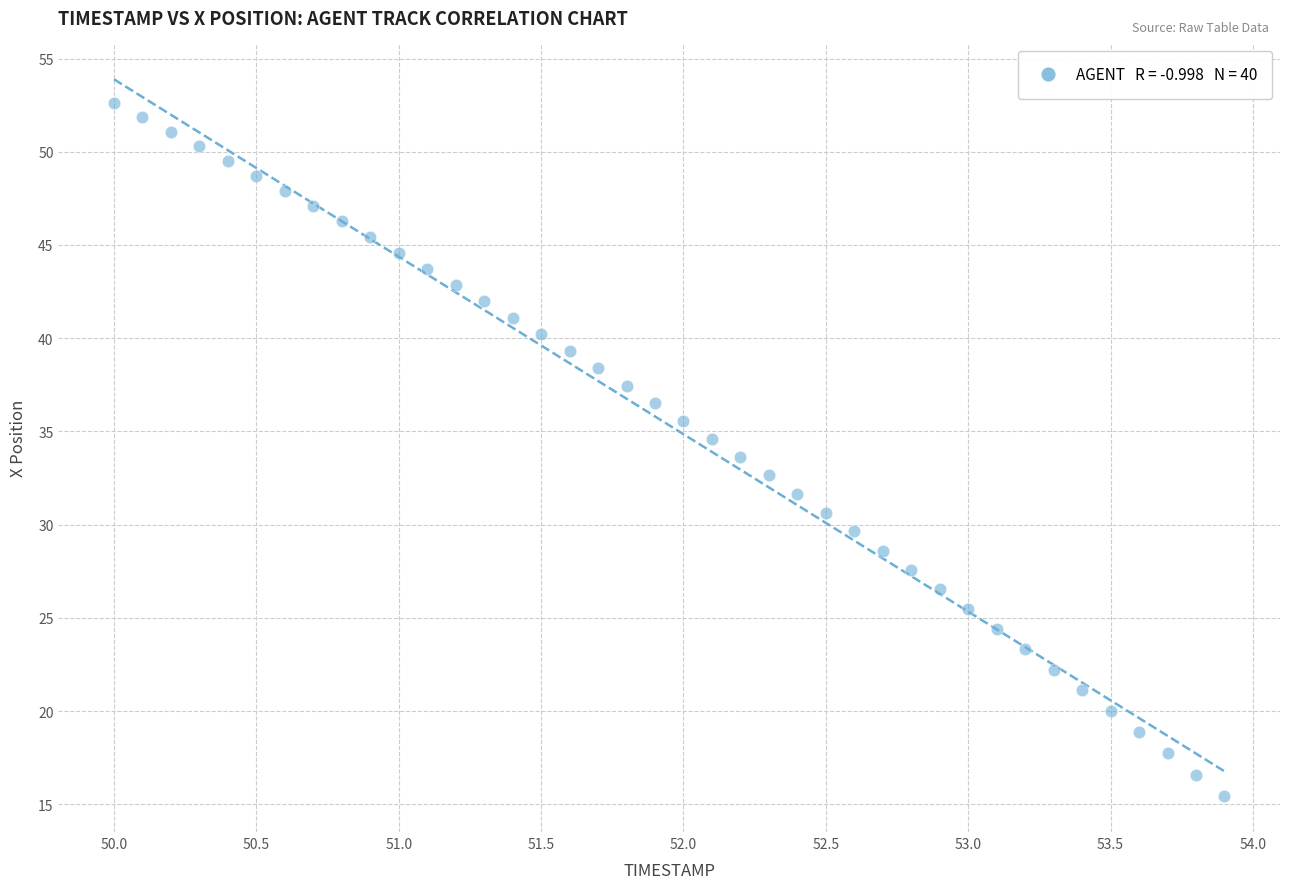

What is the range of Y values (max minus min)?

37.2